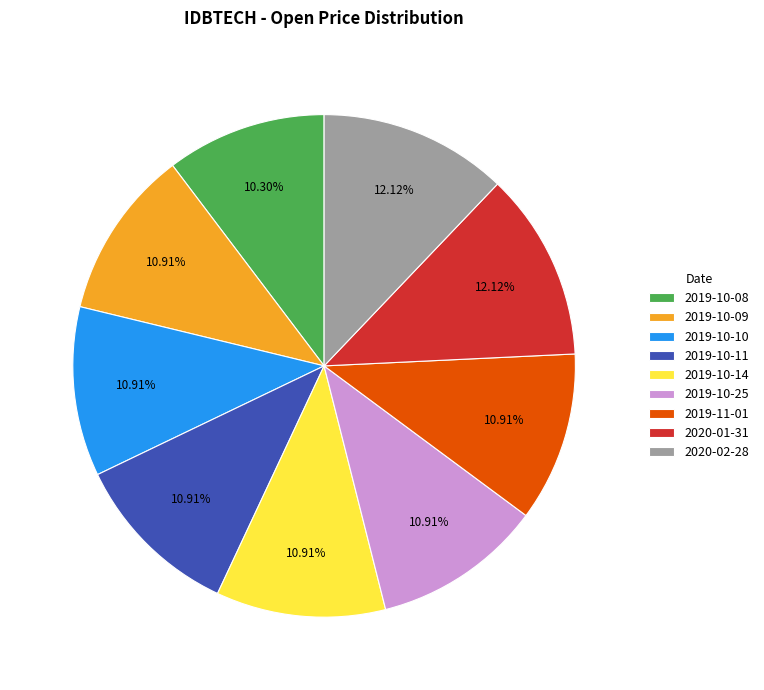

How many segments does this pie chart have?

9